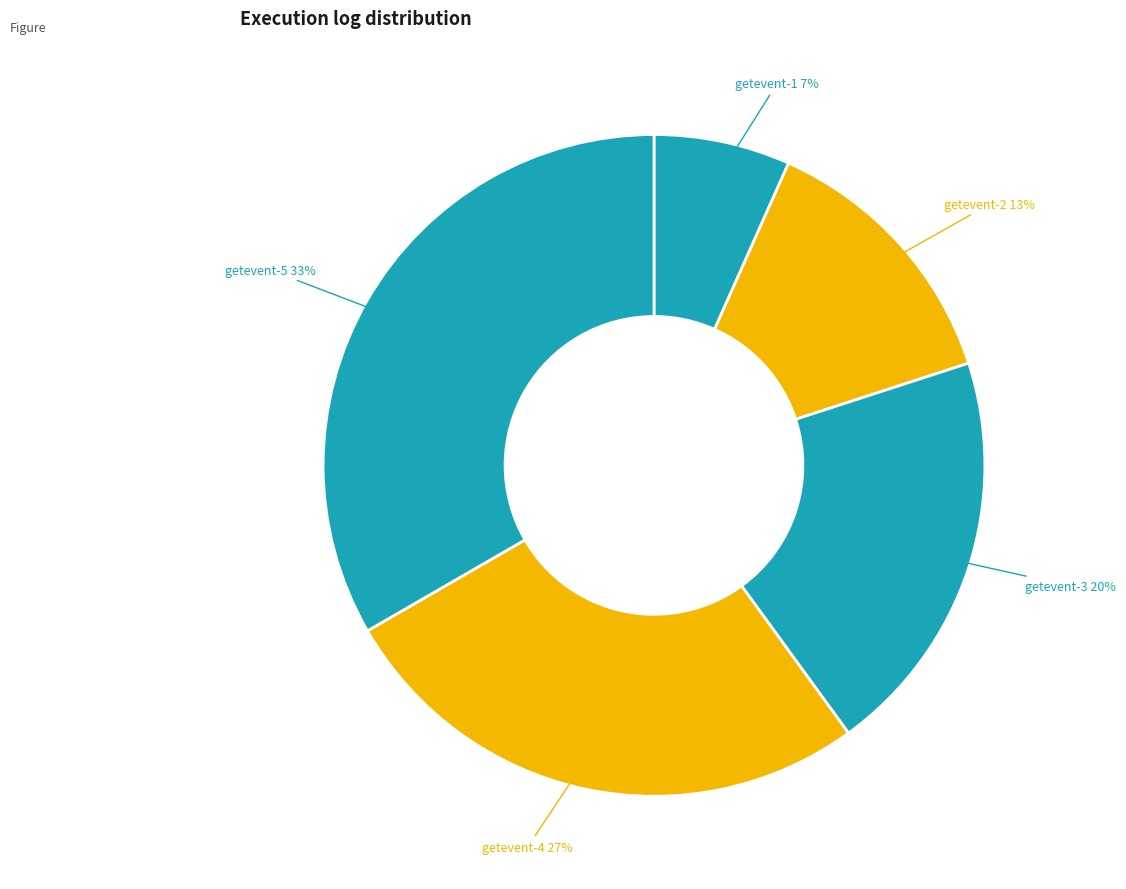

How many segments does this pie chart have?

5